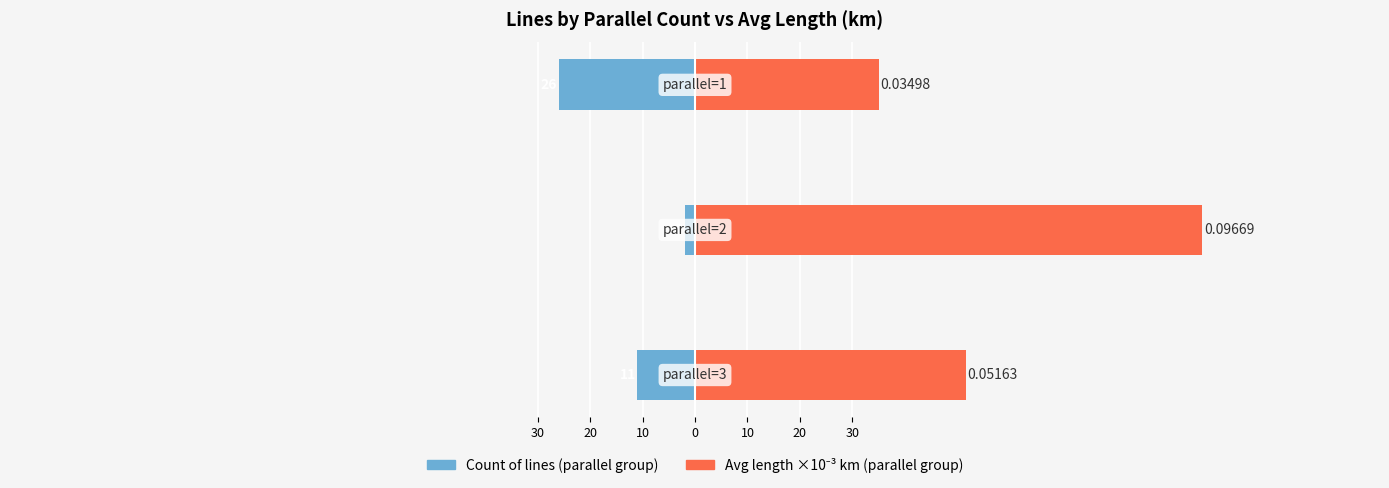

Count the Count of lines values in the range -26 to -2.

3